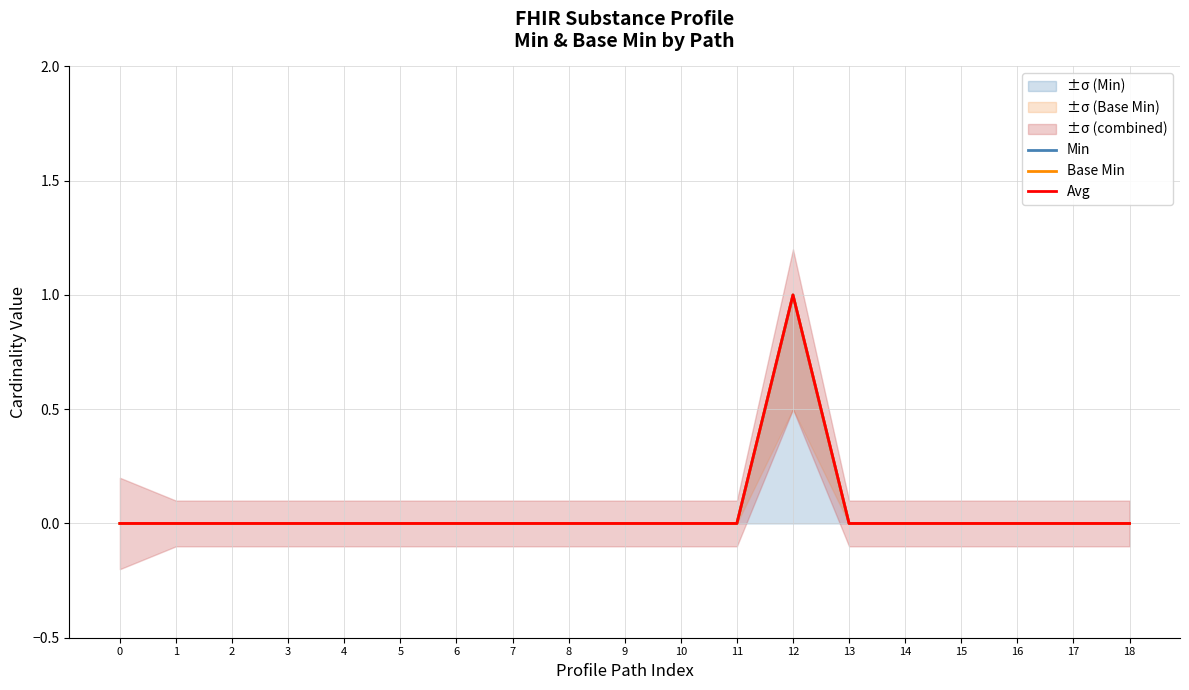

True or false: Avg and Min intersect in this chart.

False